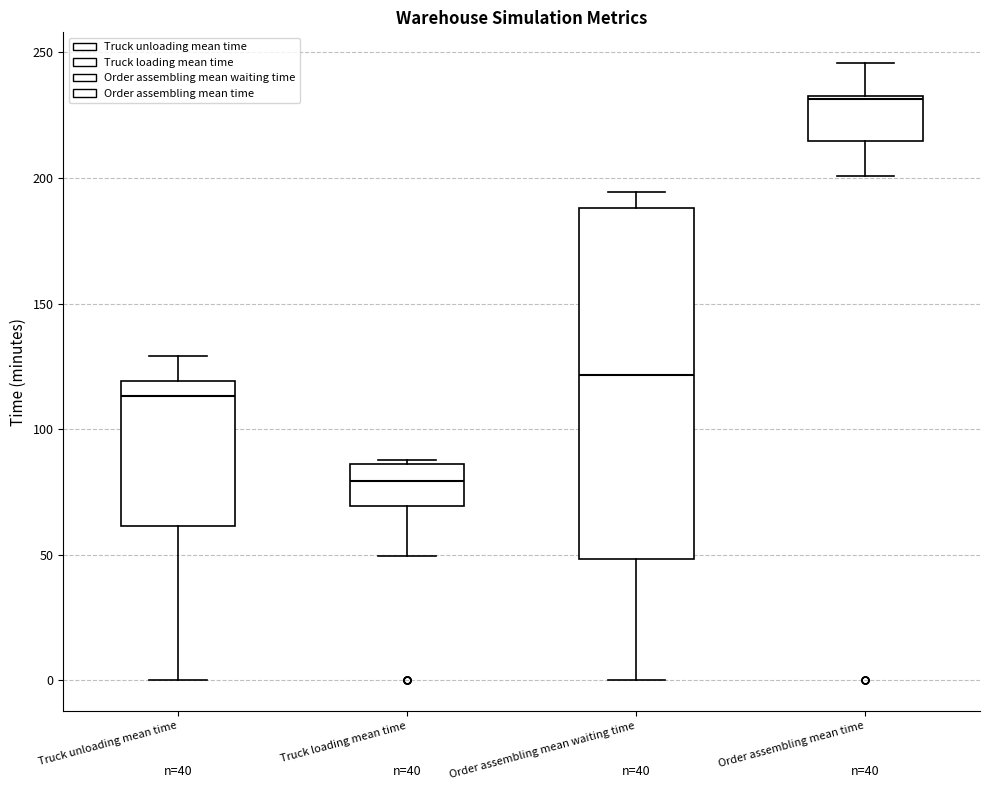

Which box is the tallest, from its lower edge to its upper edge?

Order assembling mean waiting time